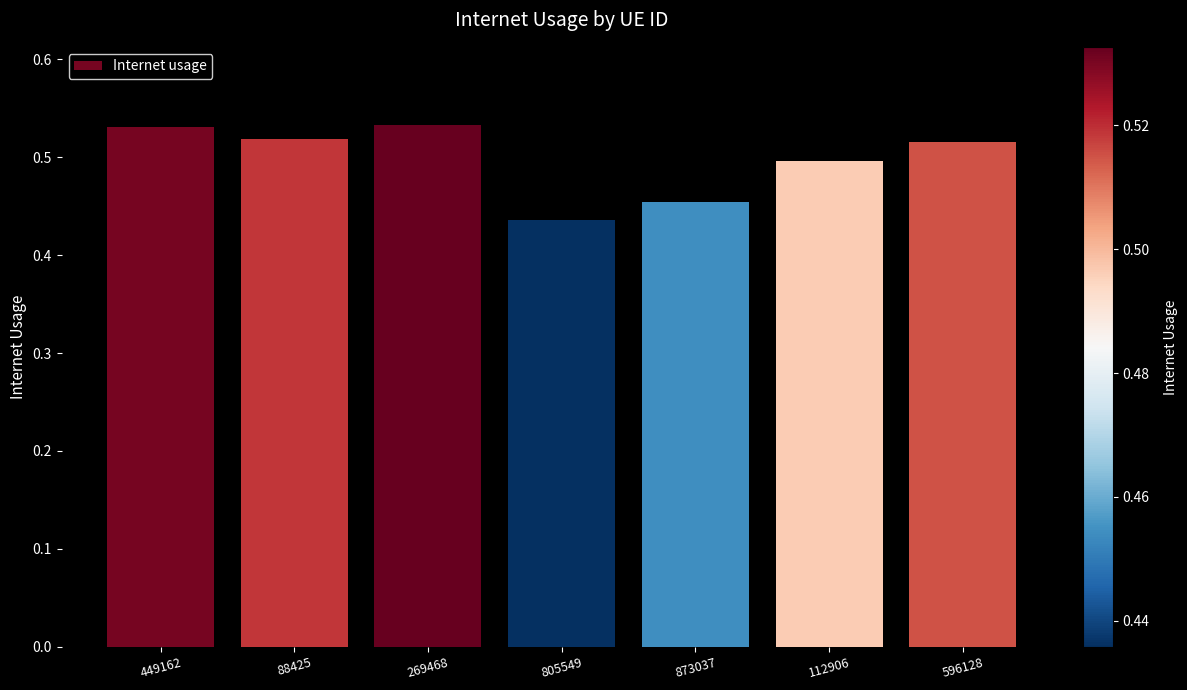

Which category has the lowest value across all series?

805549